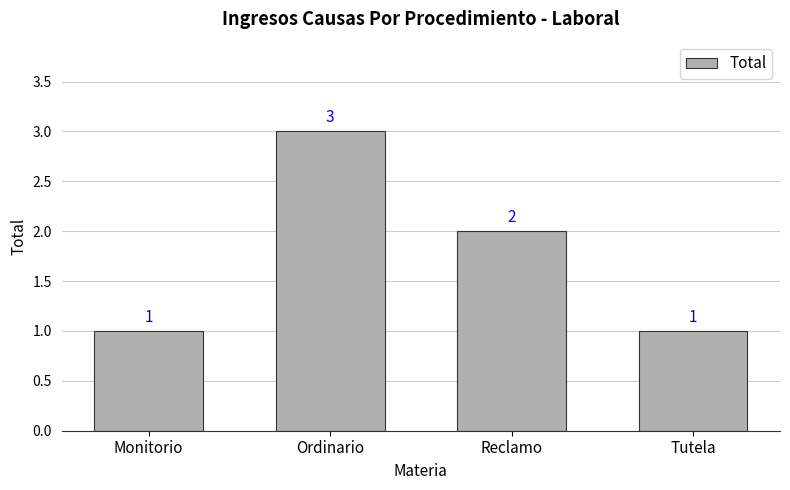

Where is the data nearest to the value 2?

Reclamo